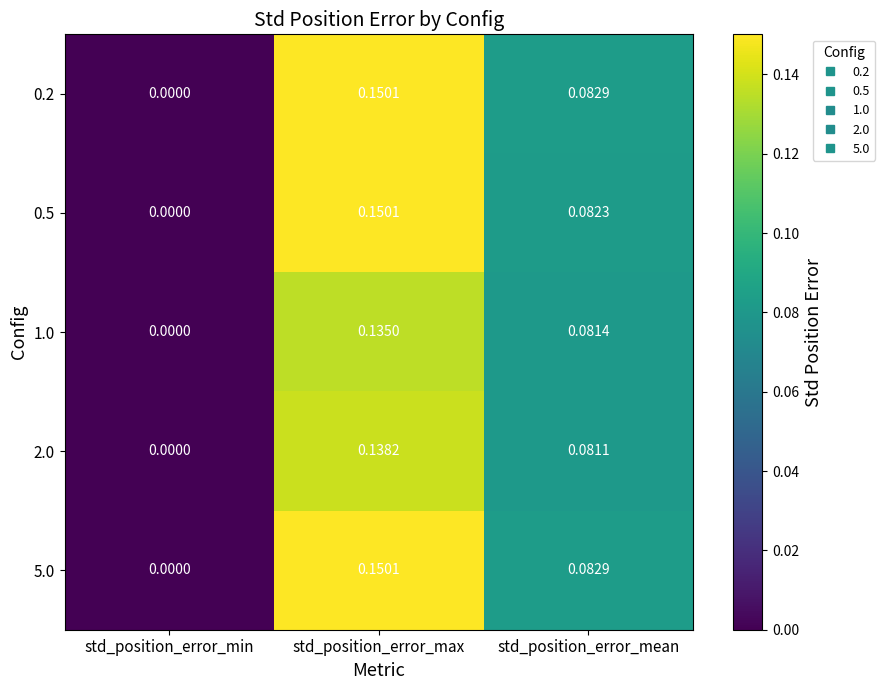

At which label does 0.2 reach its peak?

std_position_error_max